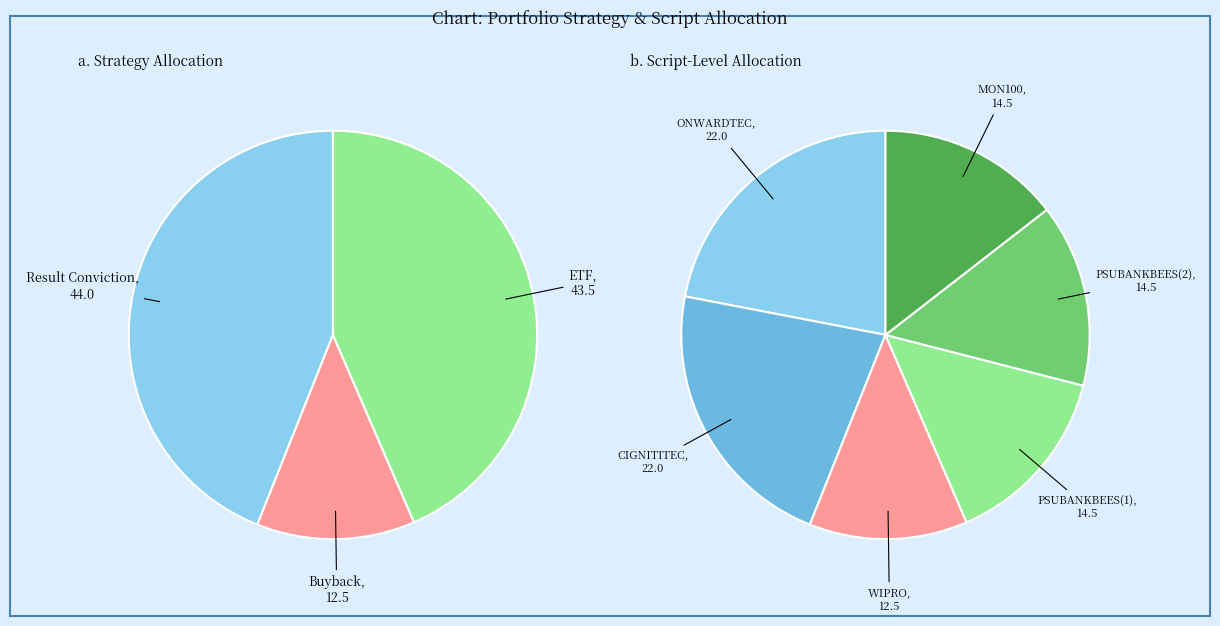

Is it true that MON100
(ETF) is 14% of the pie?

True